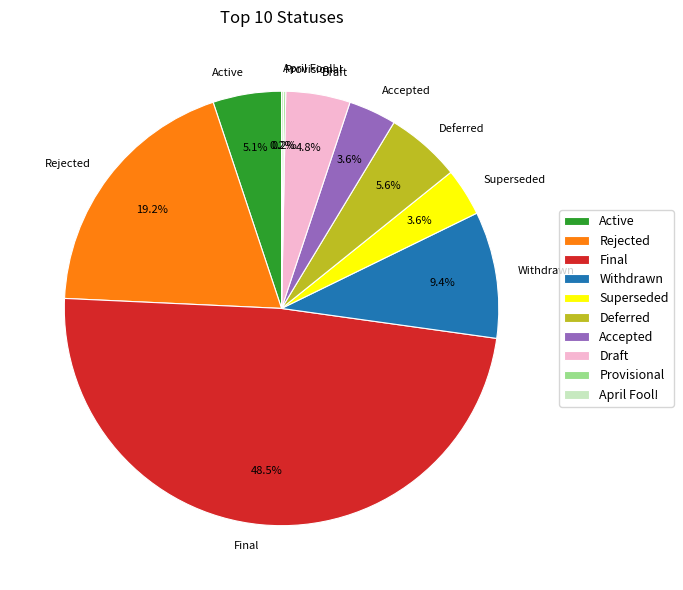

What is the largest slice in the pie chart?

Final